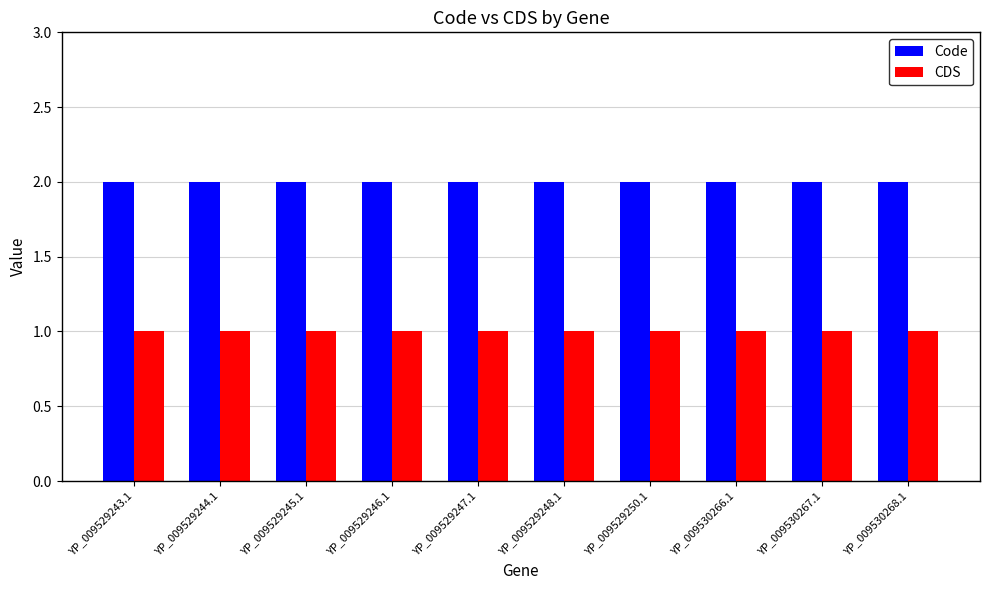

What is the smallest value displayed?

1